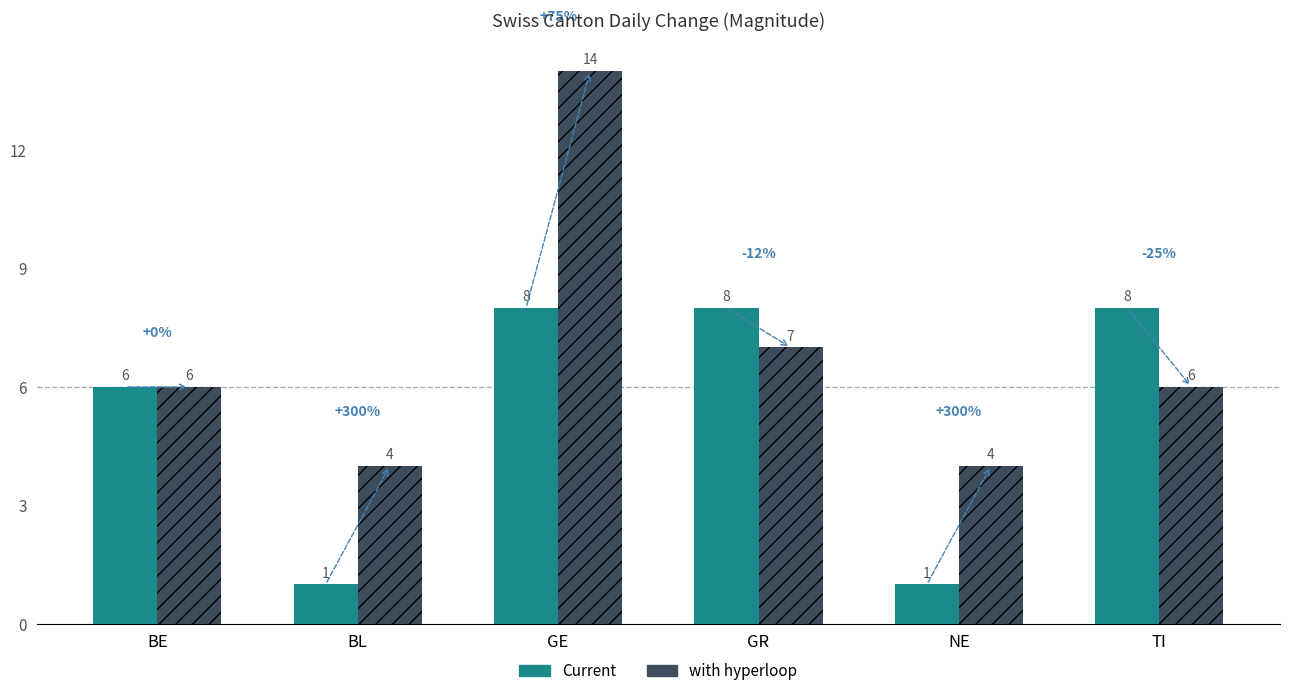

Rank the series by their average value, from lowest to highest.

Current, with hyperloop